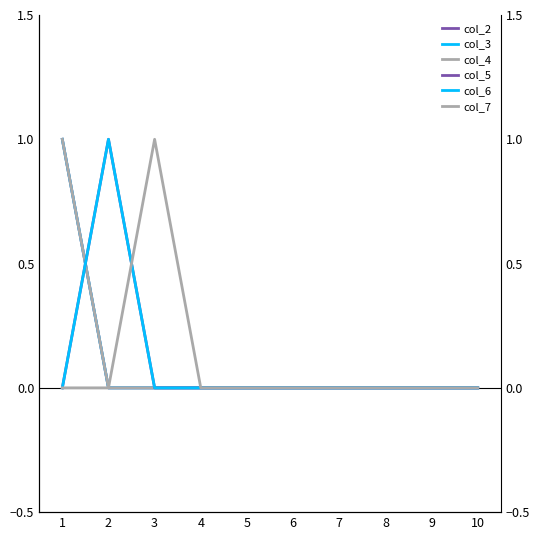

Rank the series by their maximum value, from lowest to highest.

col_2, col_3, col_4, col_5, col_6, col_7